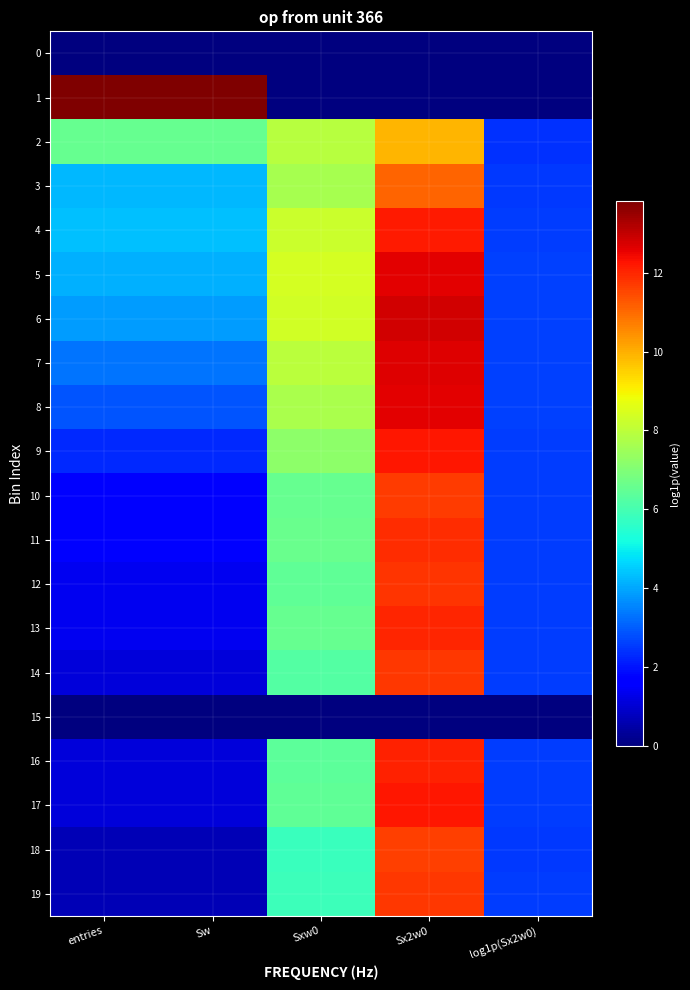

Between Sx2w0 and Sw, which is larger?

Sx2w0